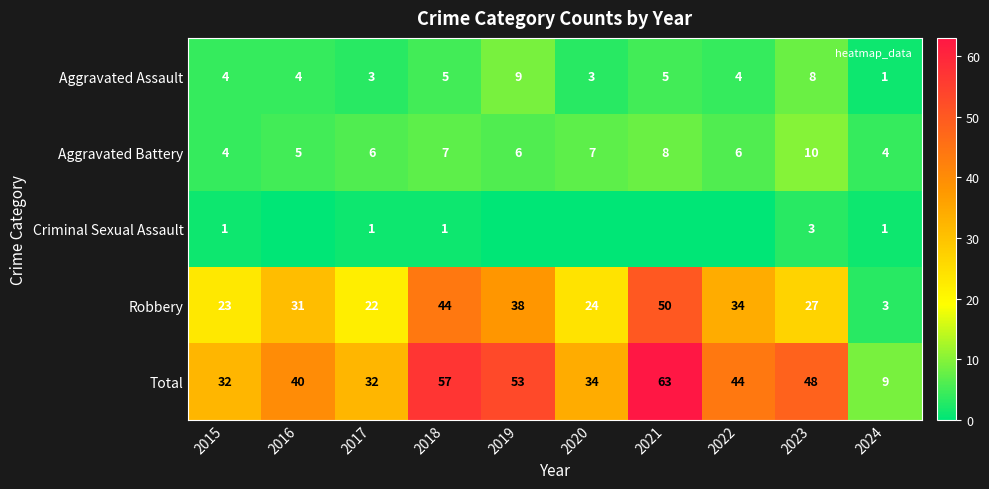

What is the lowest value of the Aggravated Assault series?

1